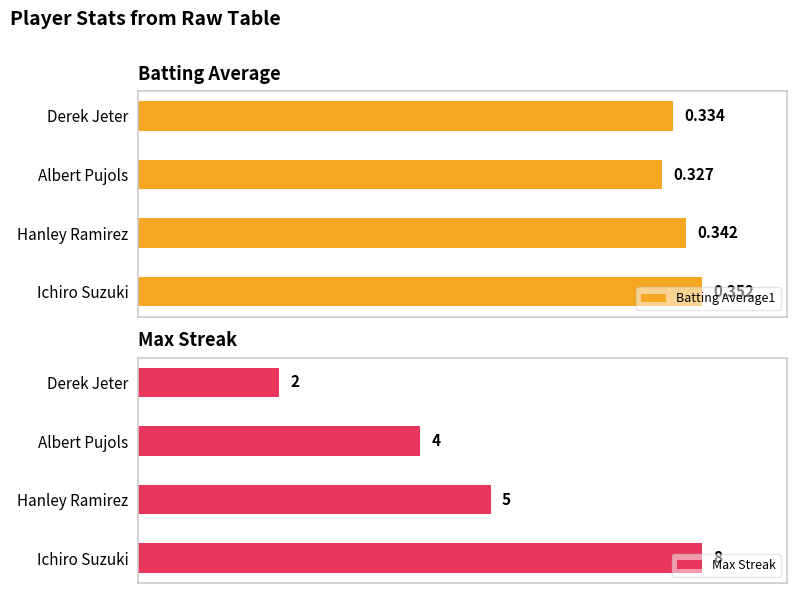

How many Batting Average1 values are between 0 and 1?

4